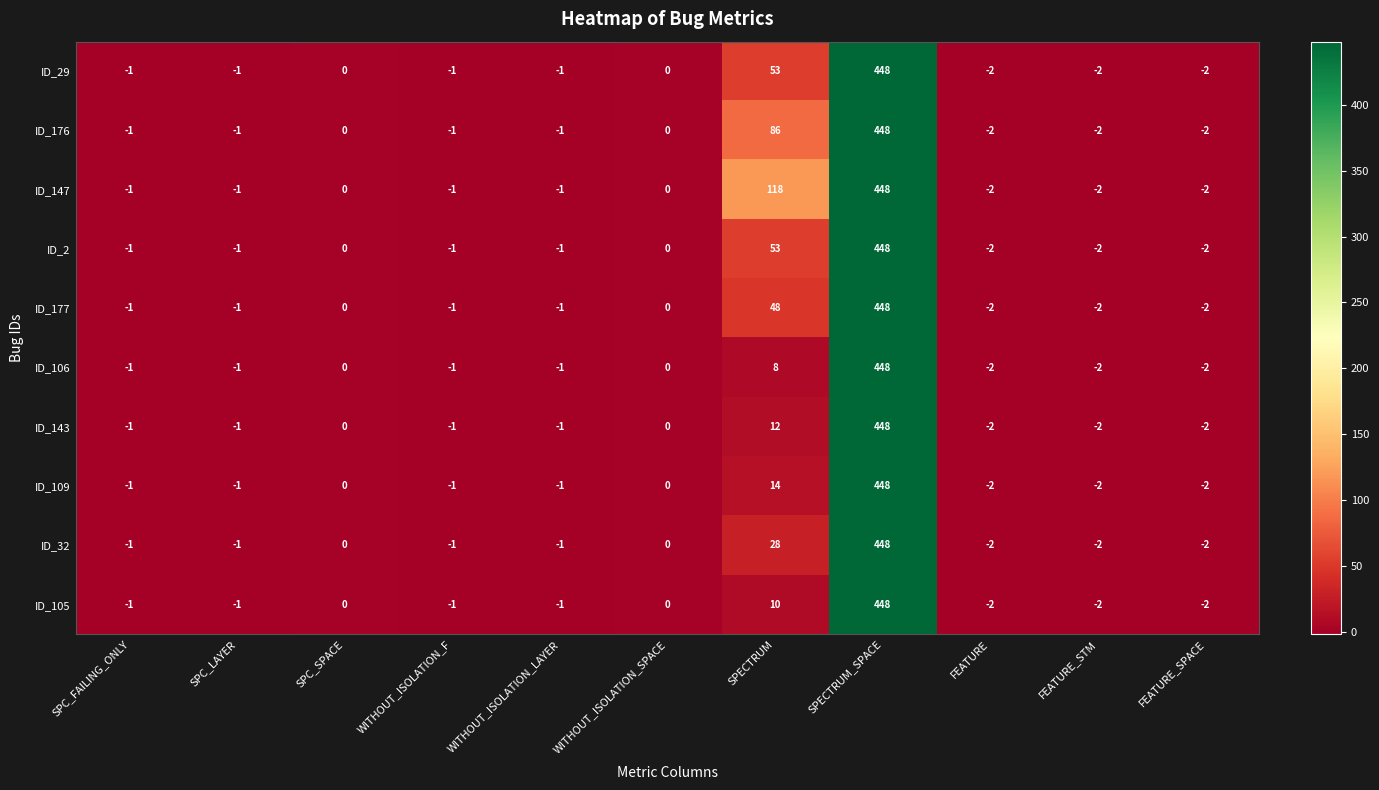

What is the sum of all ID_2 values?

491